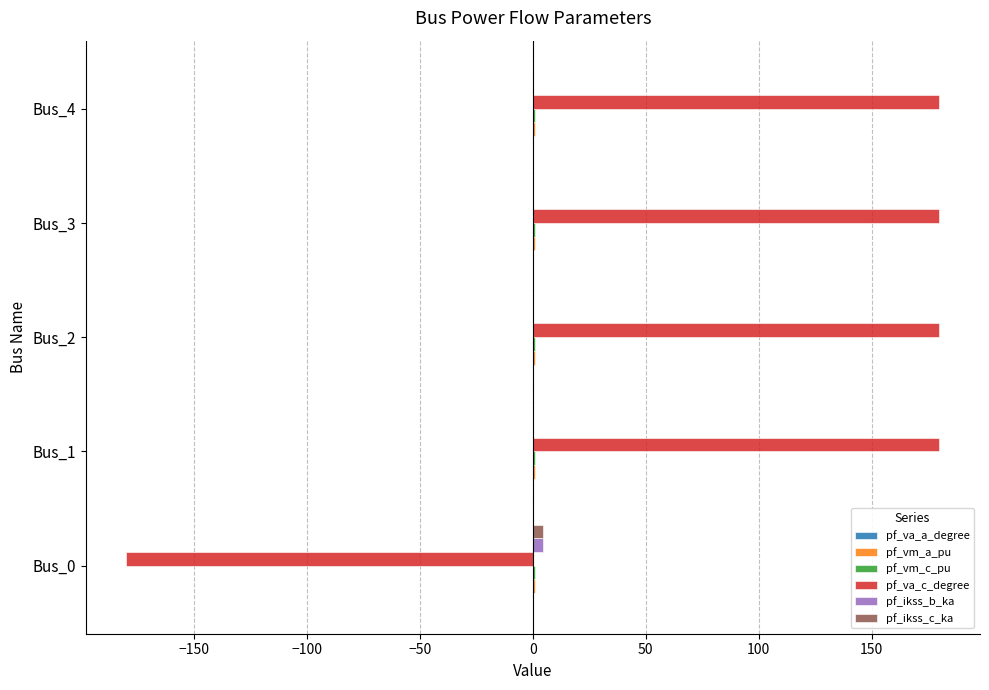

Is the value of pf_ikss_b_ka at Bus_1 greater than the value of pf_va_c_degree at Bus_2?

No